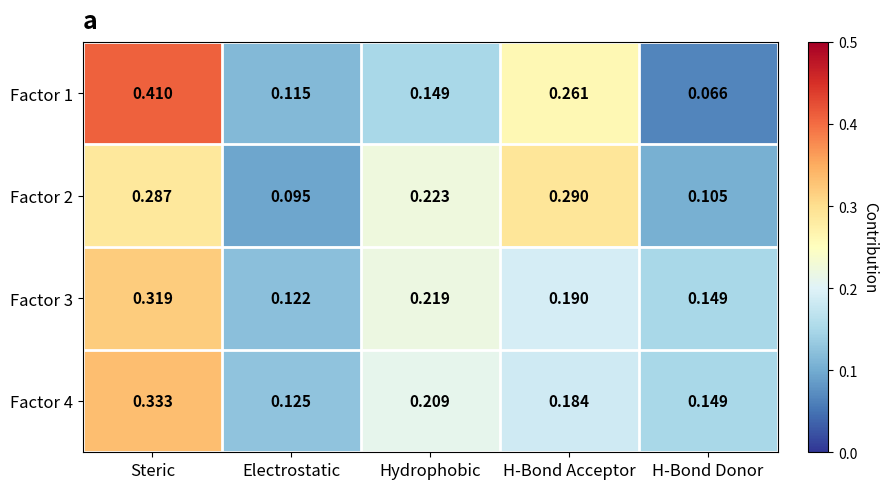

Rank the categories by Factor 4 value from highest to lowest.

Steric, Hydrophobic, H-Bond Acceptor, H-Bond Donor, Electrostatic